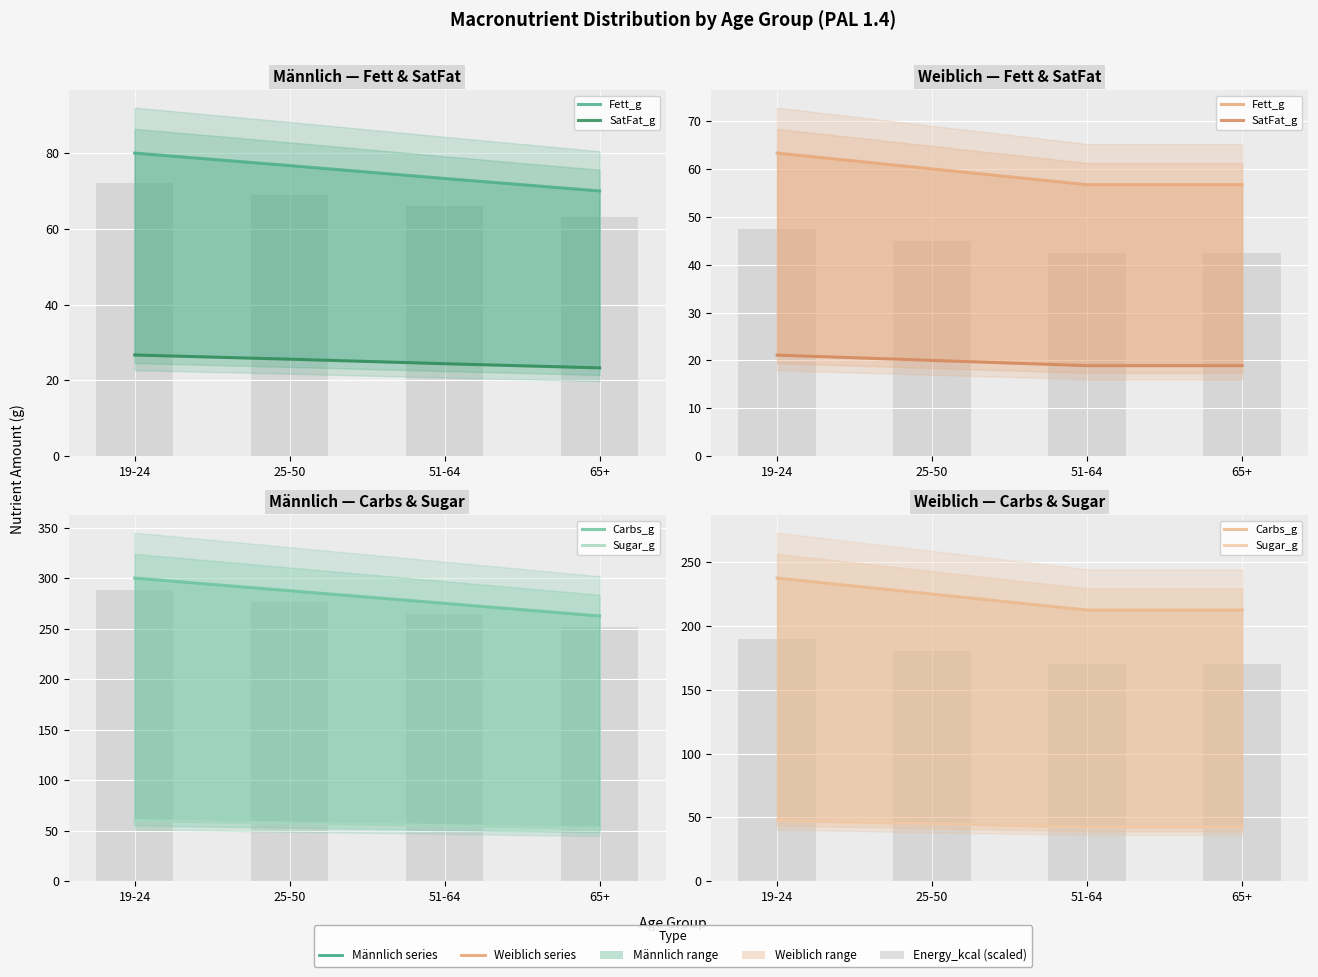

List the labels in order of SatFat_g value, largest first.

19-24, 25-50, 51-64, 65+